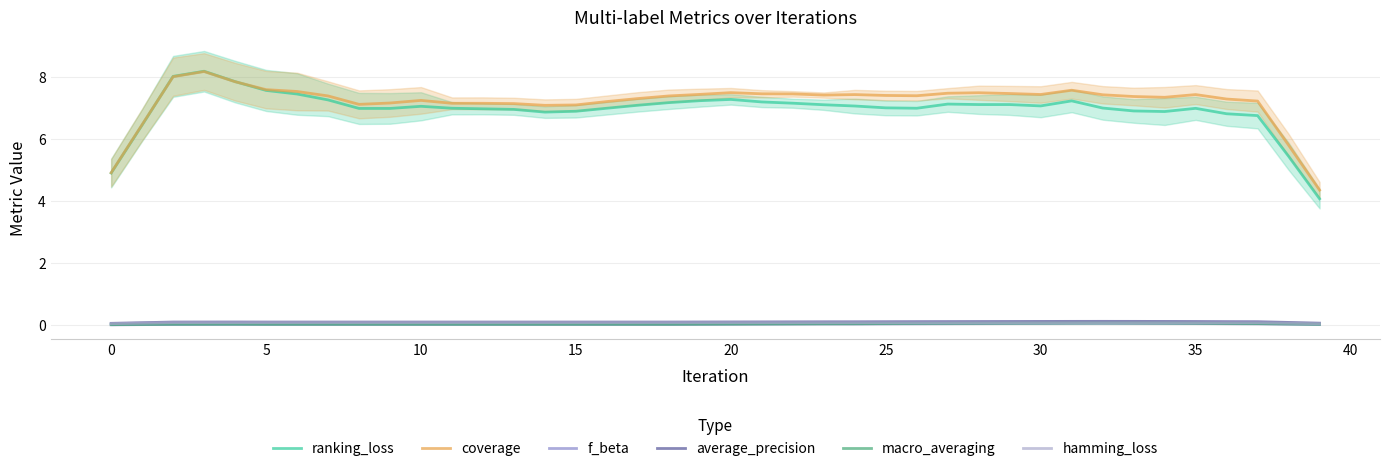

The value of coverage at 0 is 4.9. True or false?

True